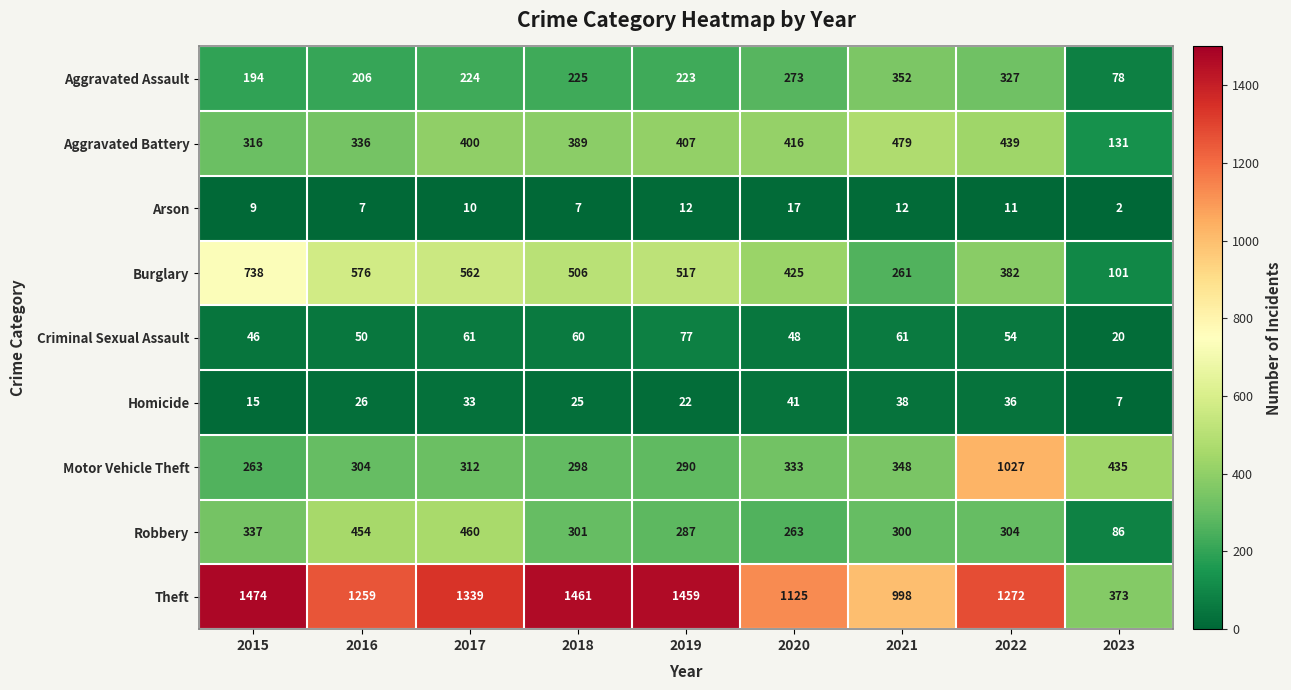

Which series changed the most between 2016 and 2023?

Theft